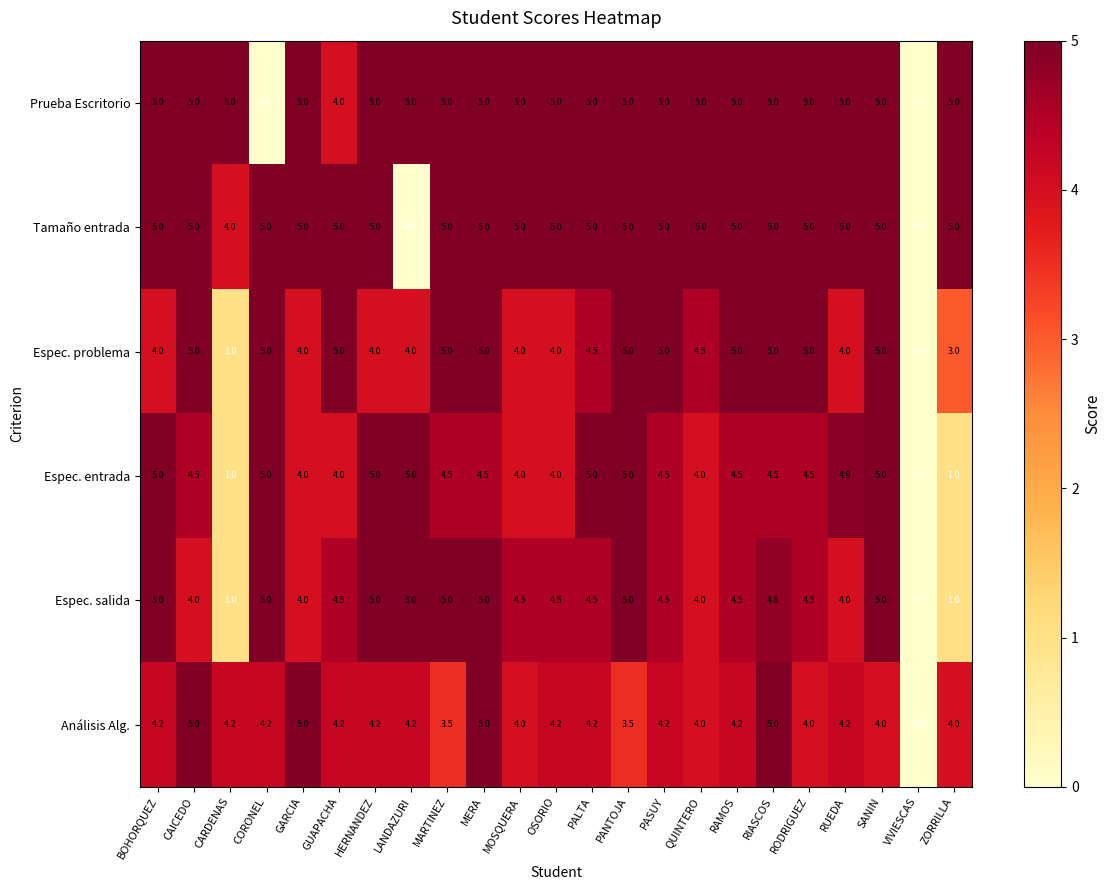

What is the highest value of the Espec. entrada series?

5.0